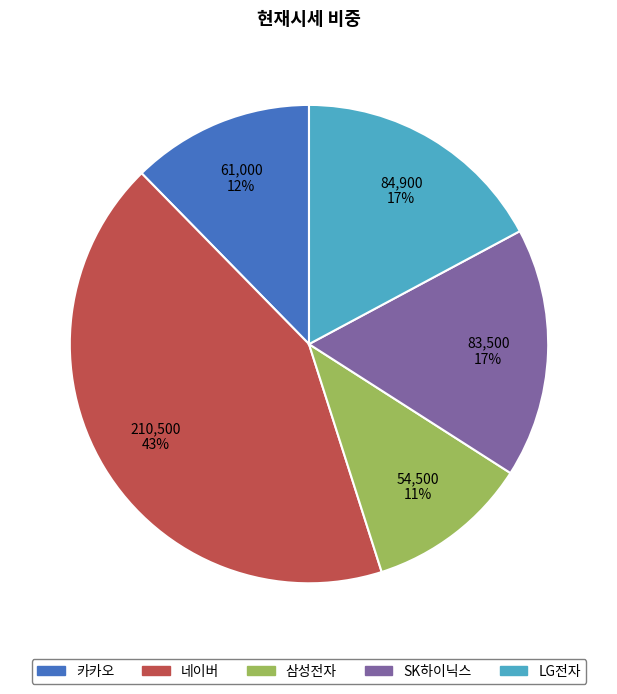

Is it true that 네이버 is 43% of the pie?

True